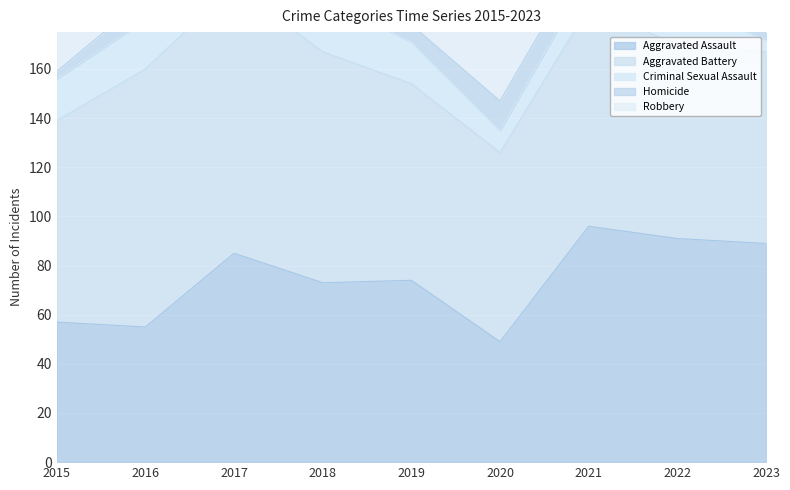

Between 2022 and 2023, which series saw the biggest shift?

Robbery